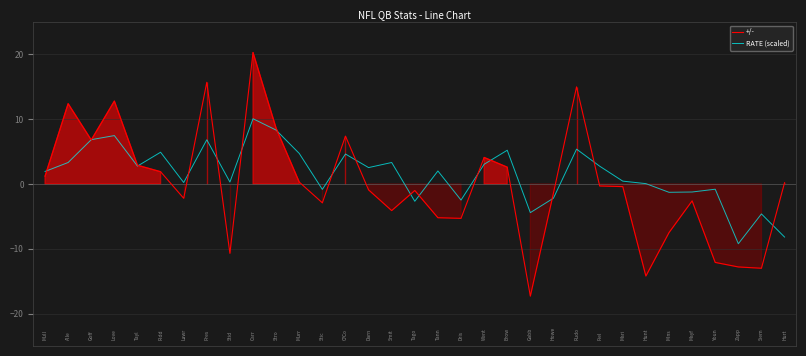

The +/- series shows 2.2 at 19. True or false?

False